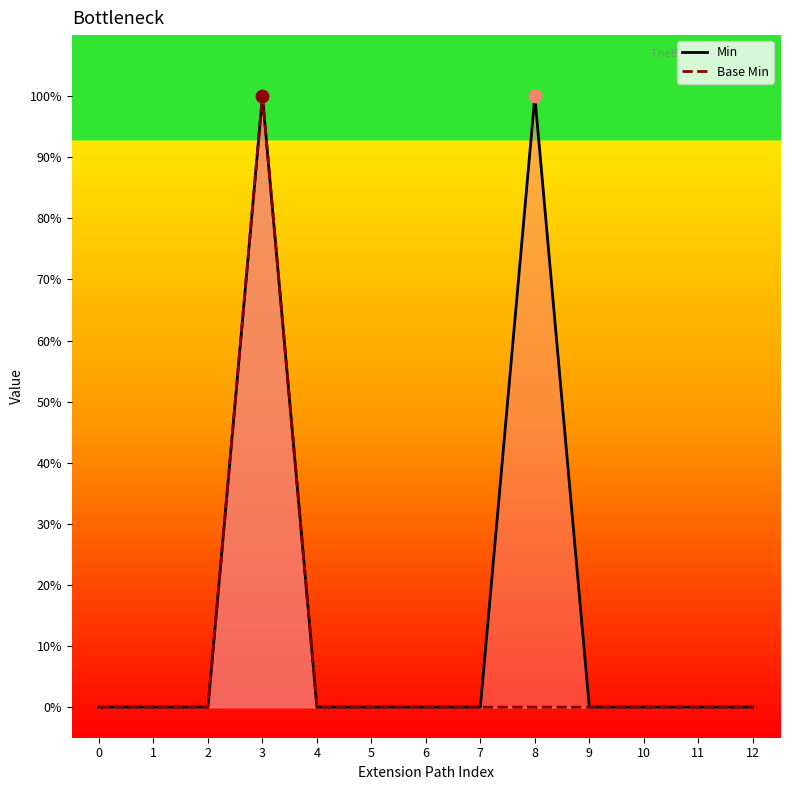

Which series reaches the maximum Y coordinate?

Min